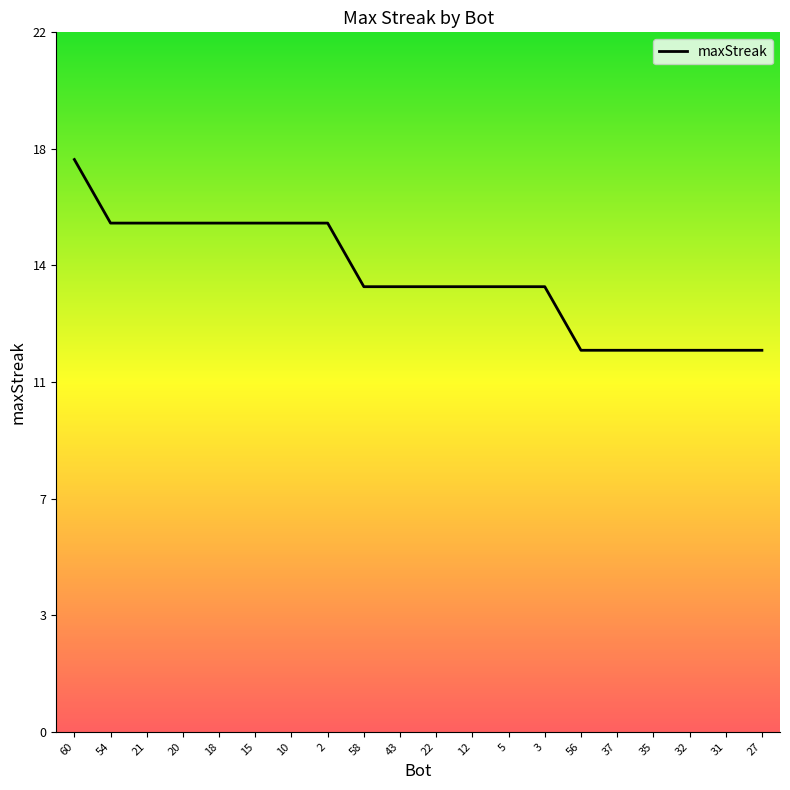

Does the chart display data point markers on the line(s)?

No